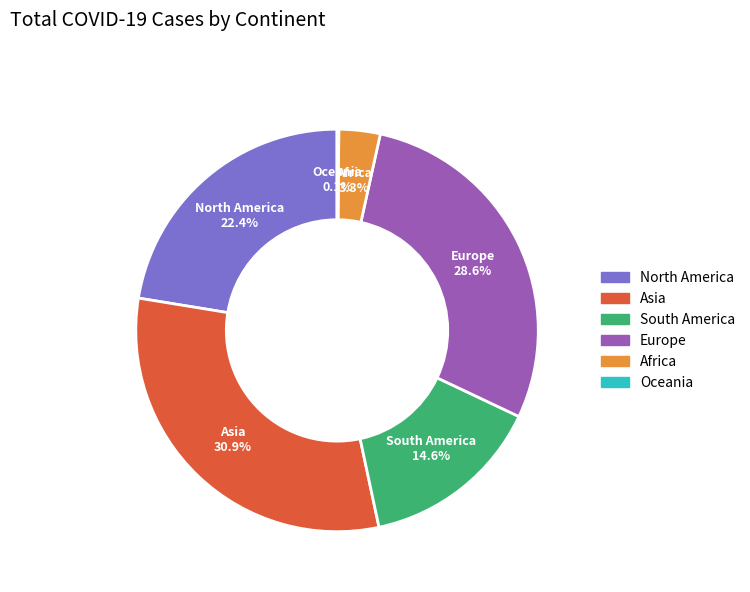

Which category has the biggest portion of the pie?

Asia